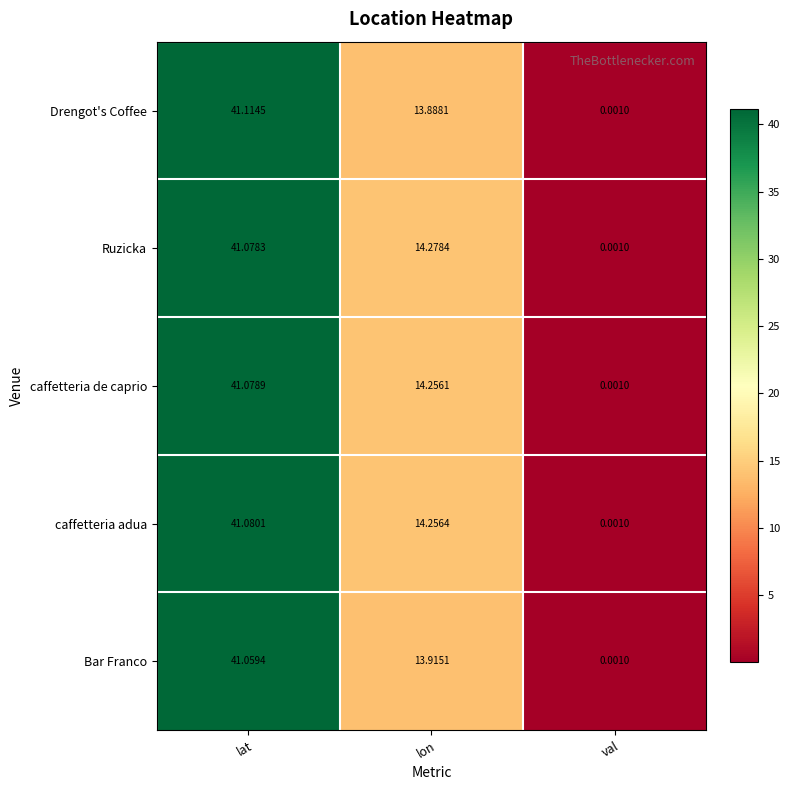

Which category has the highest value in the caffetteria adua series?

lat